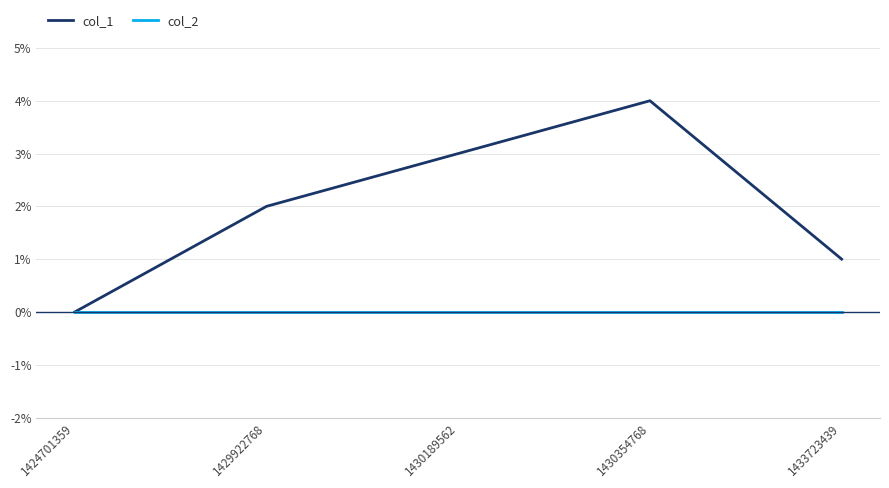

Does the chart display data point markers on the line(s)?

No